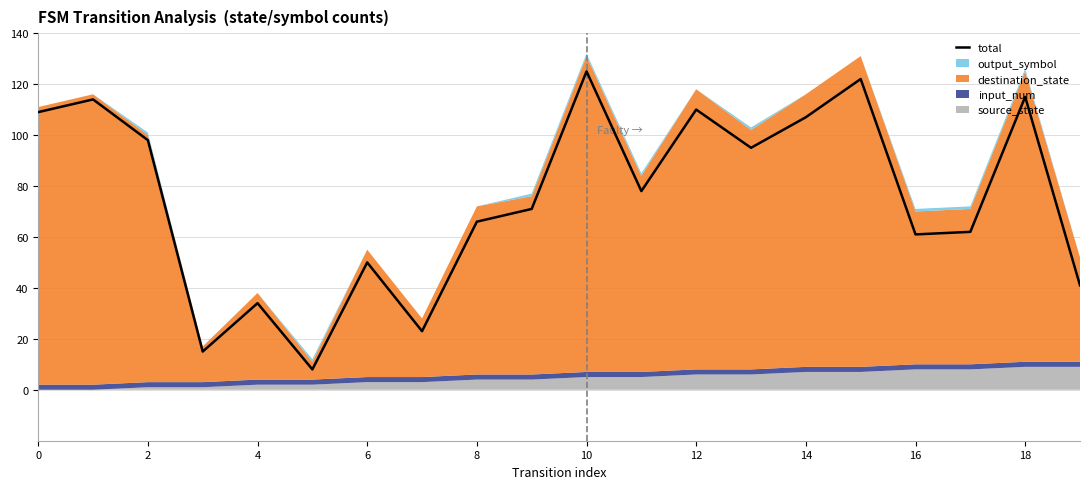

How many points are higher than both their immediate neighbors (excluding endpoints)?

7